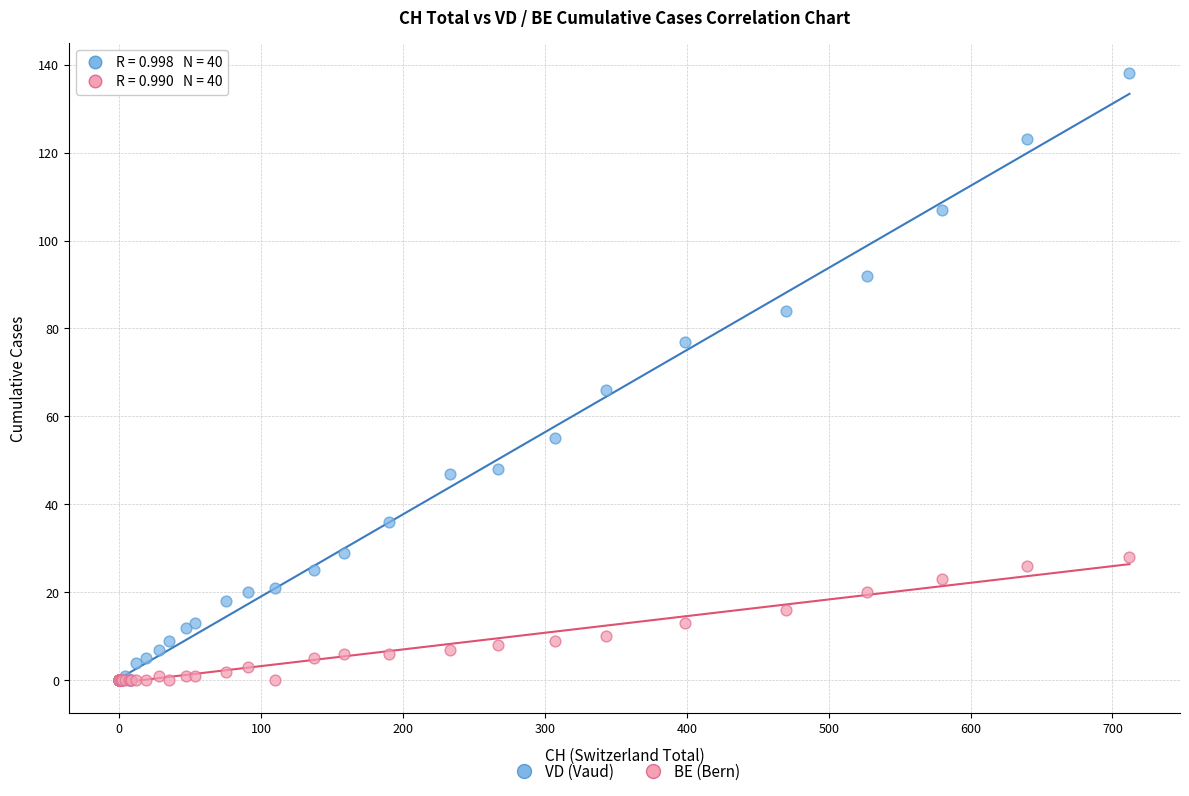

Which series has the widest spread of Y values?

VD (Vaud)